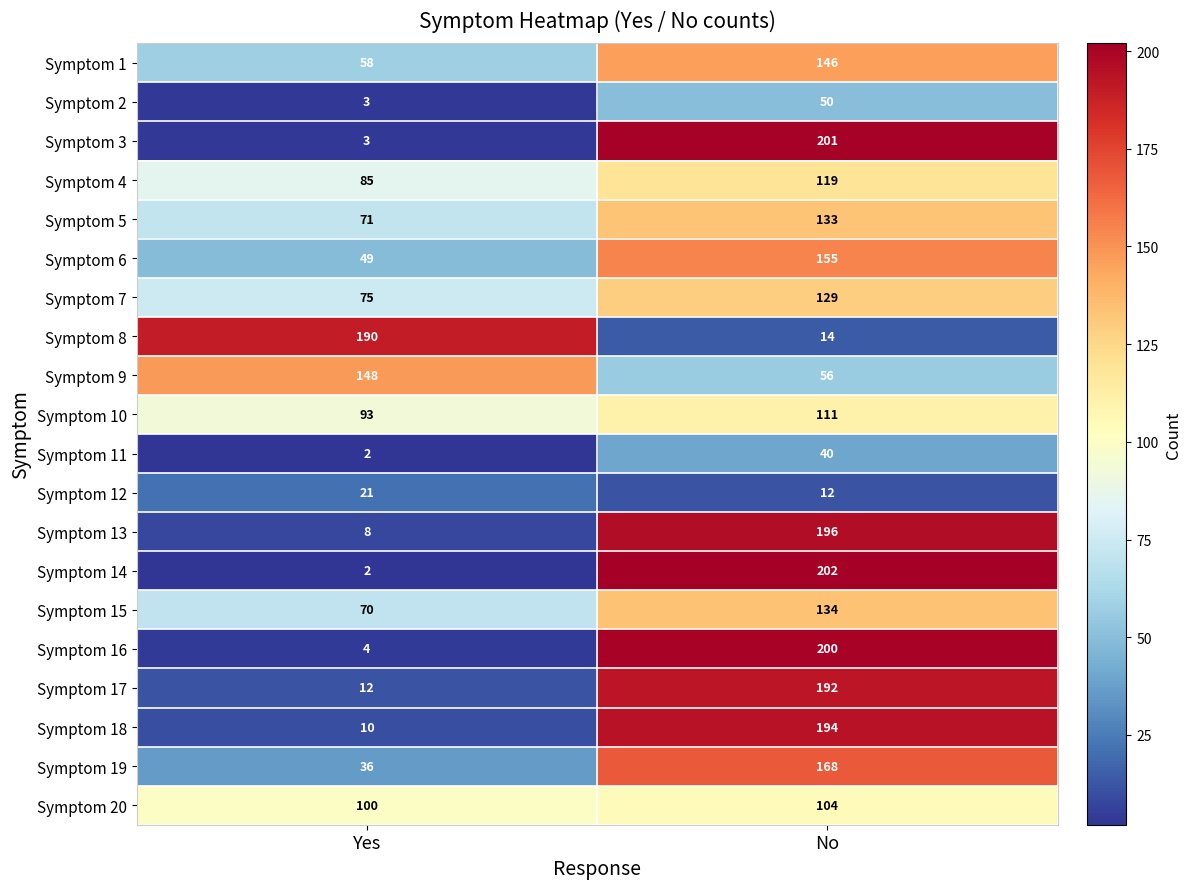

How many categories are shown in the chart?

2